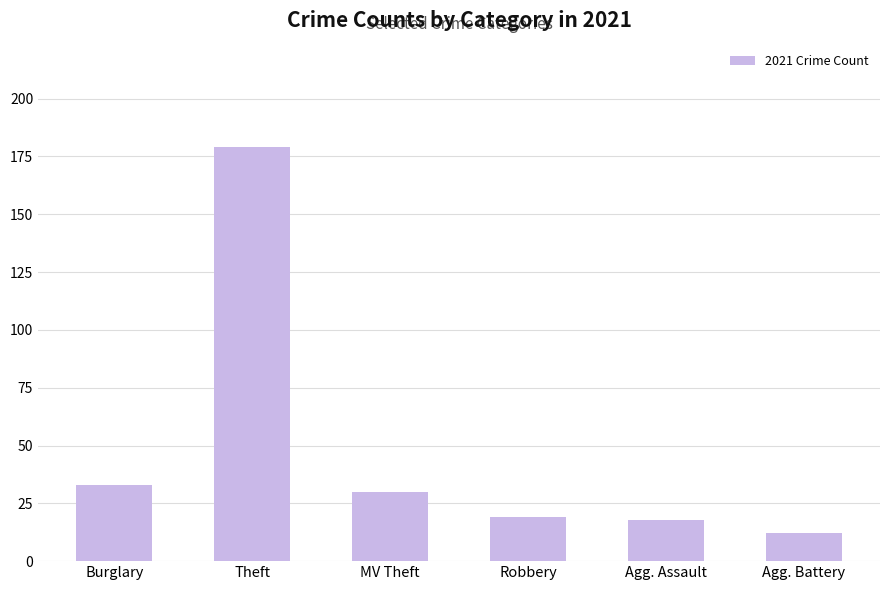

What is the value of the 1st bar from the left?

33